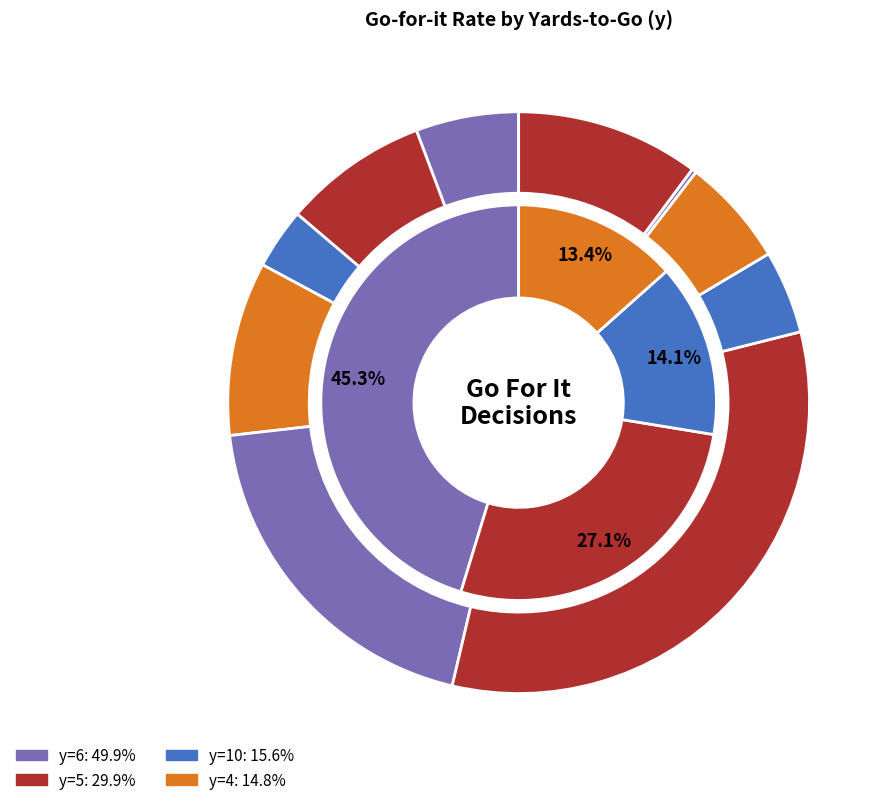

How many slices are in this pie chart?

10